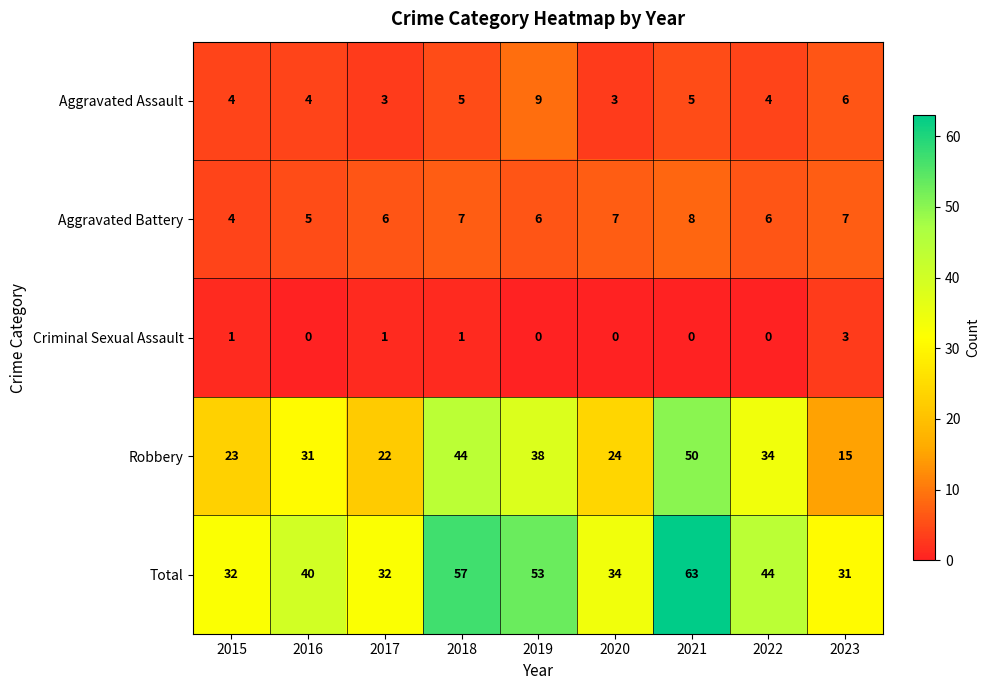

At which category does the chart reach its peak across all series?

2021